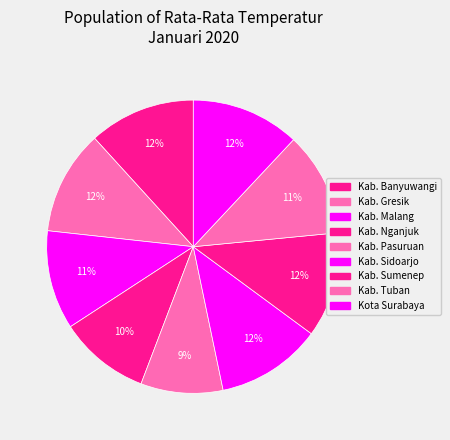

To the nearest percent, what is the average slice percentage?

11%